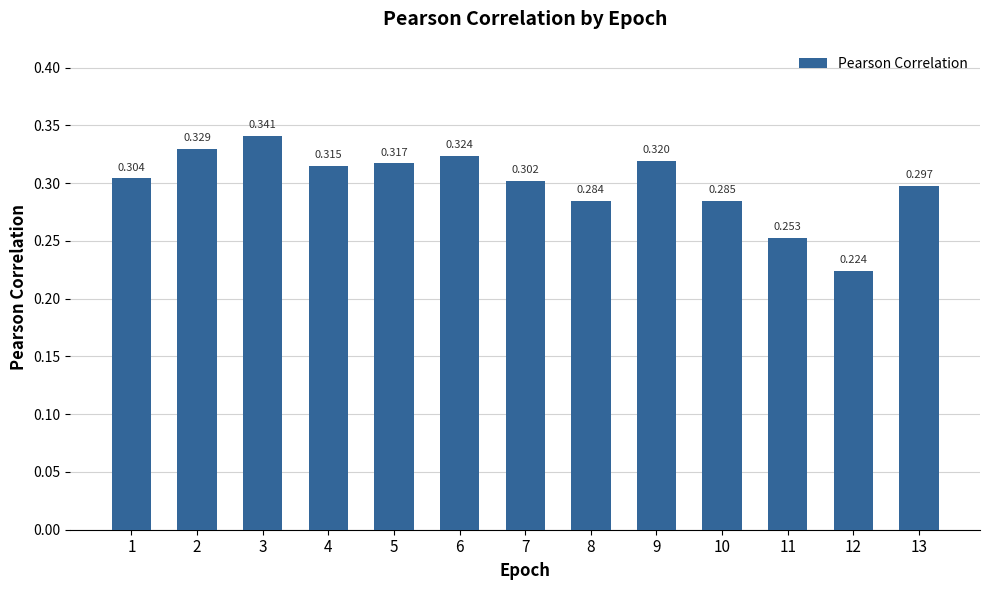

How many bars are there in total?

13